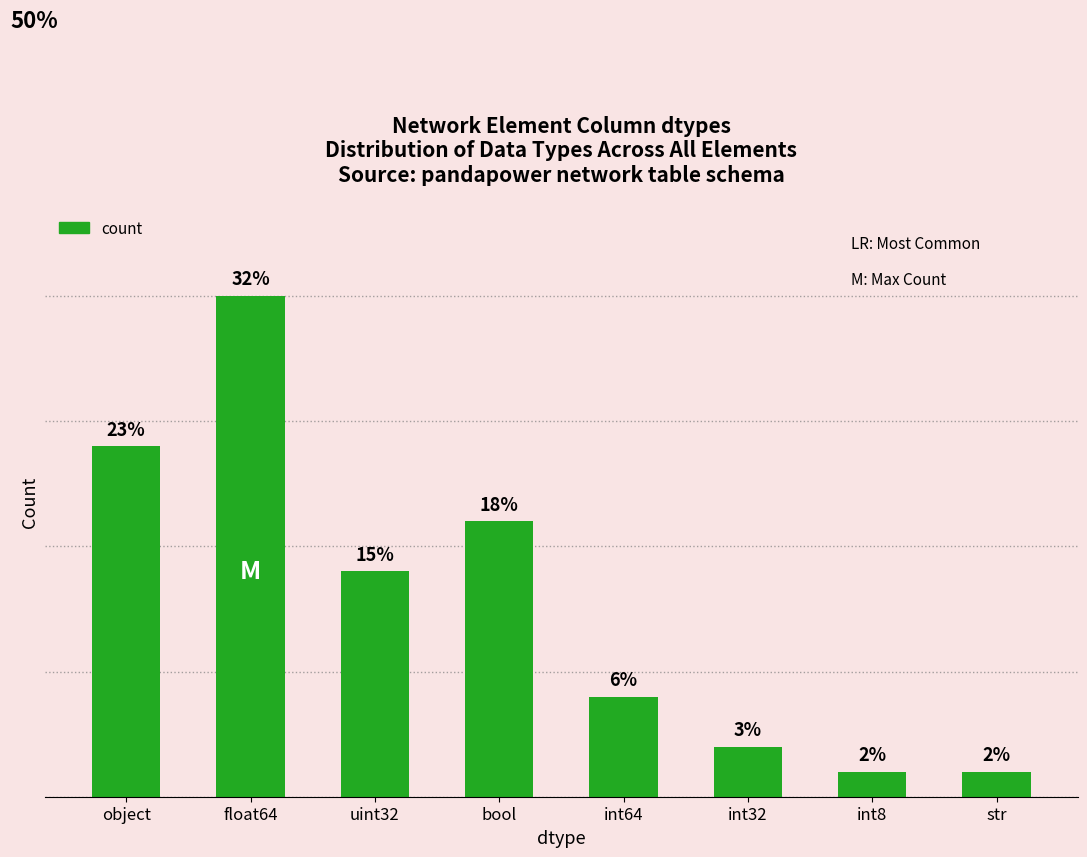

Are the bars horizontal?

No